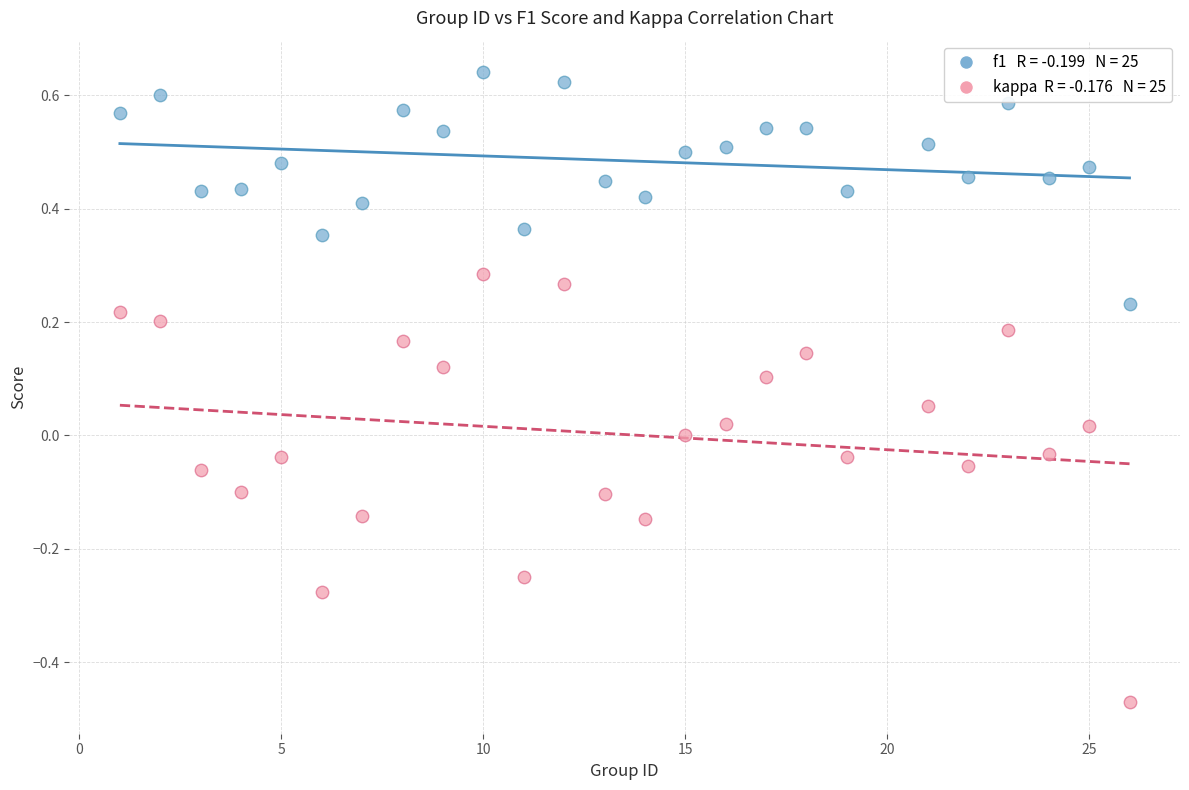

Across all data points, what is the range of Y values (max minus min)?

1.1